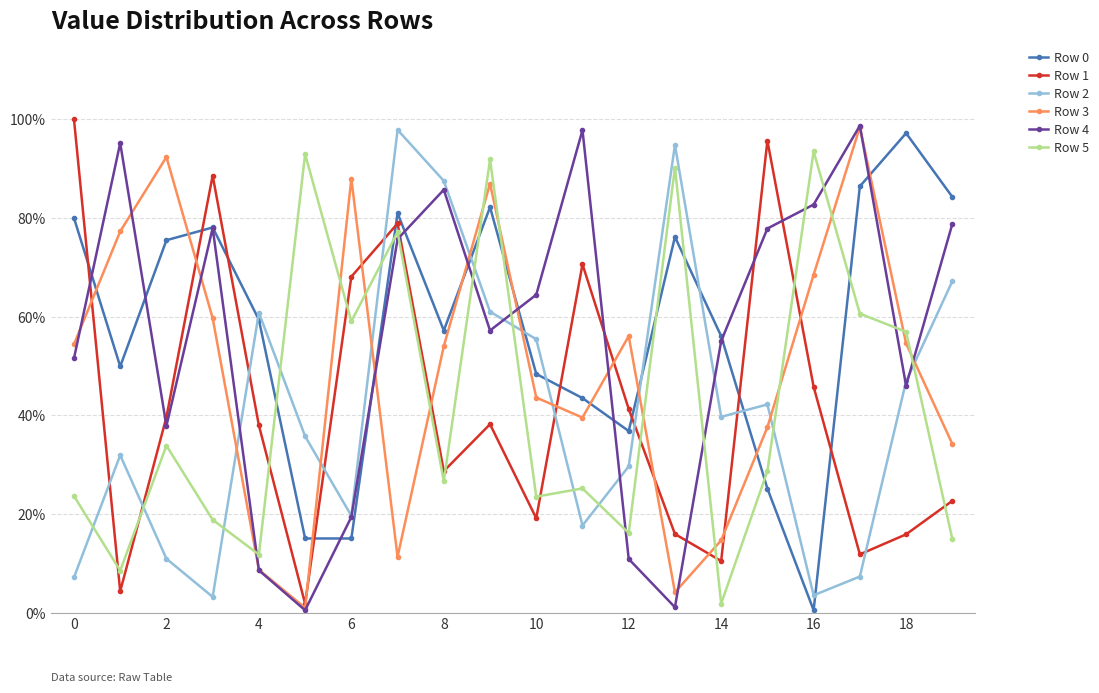

Which category has the highest value in the Row 5 series?

16